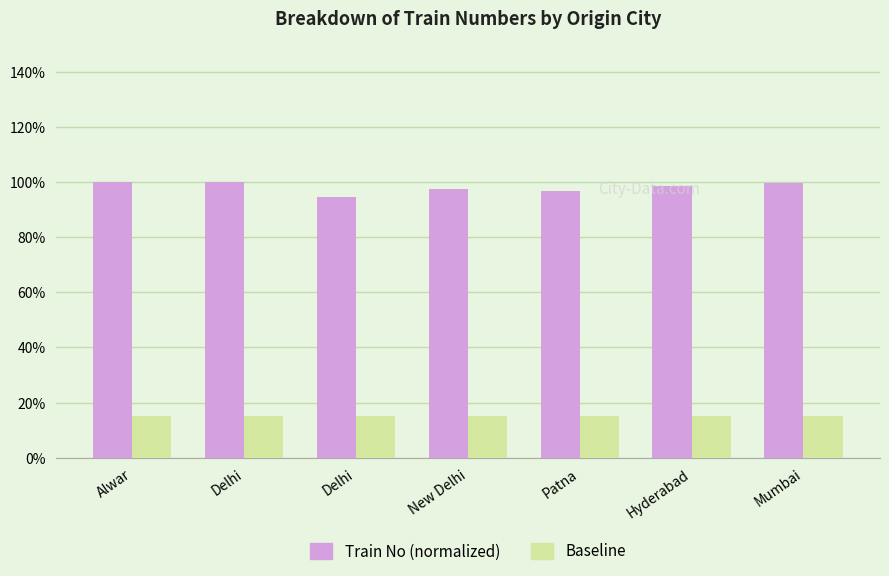

What is the sum of all Train No (normalized) values?

686.5